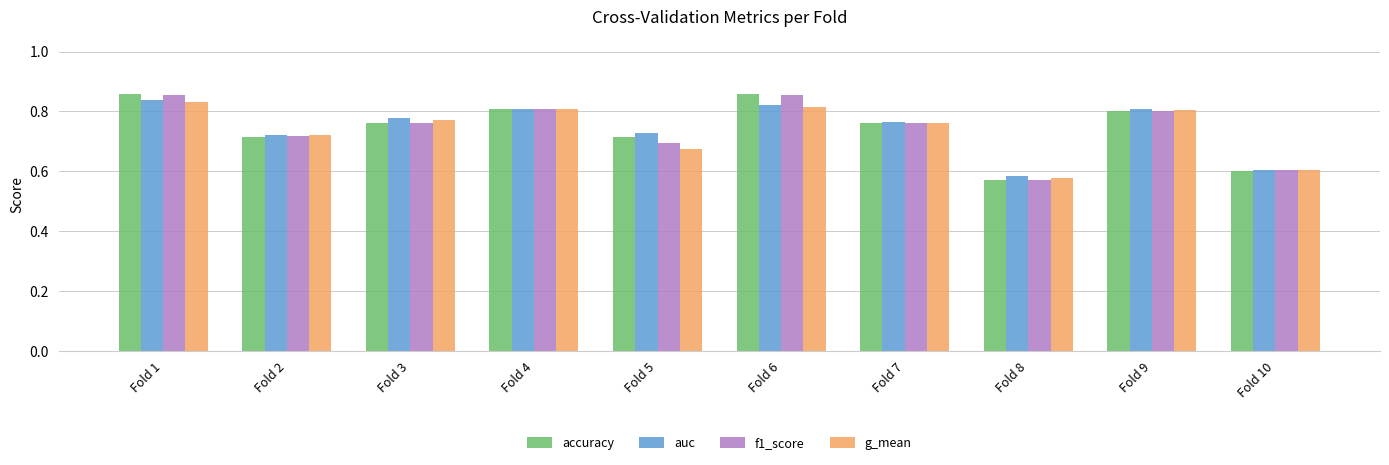

Does the chart contain stacked bars?

No